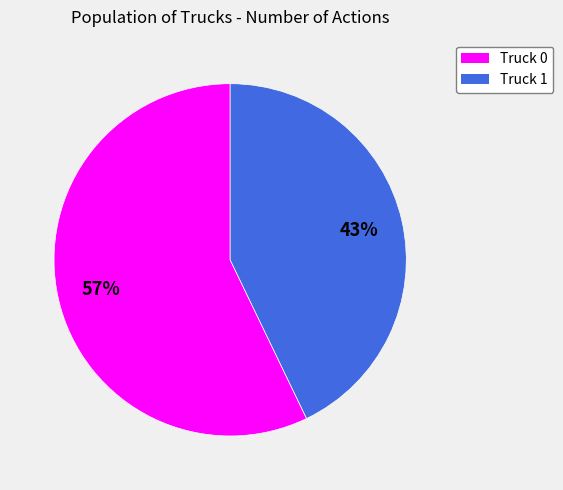

What is the ratio of the value at Truck 0 to the value at Truck 1?

1.3